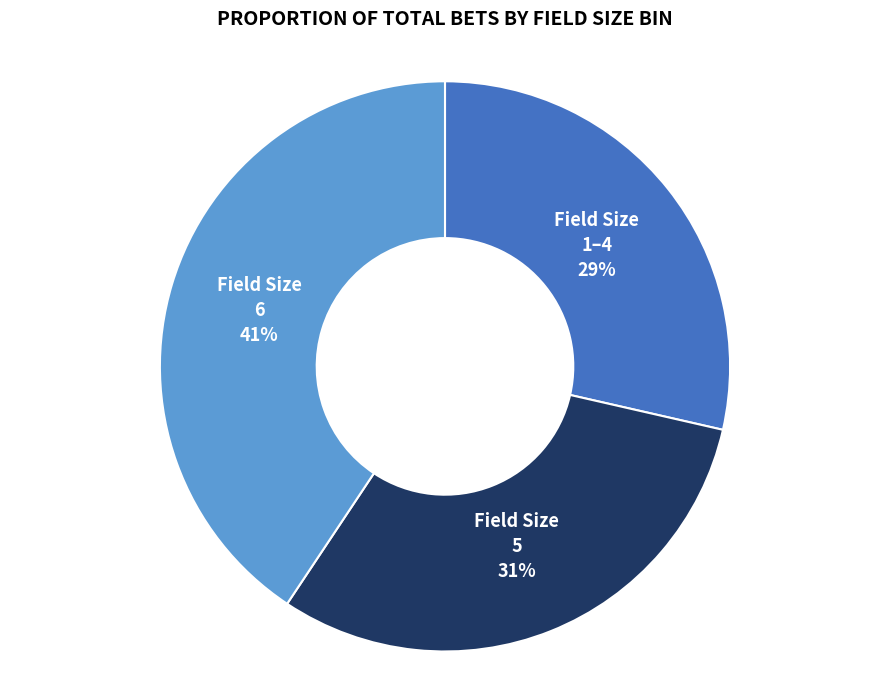

Which has a higher value, 6 or 5?

6